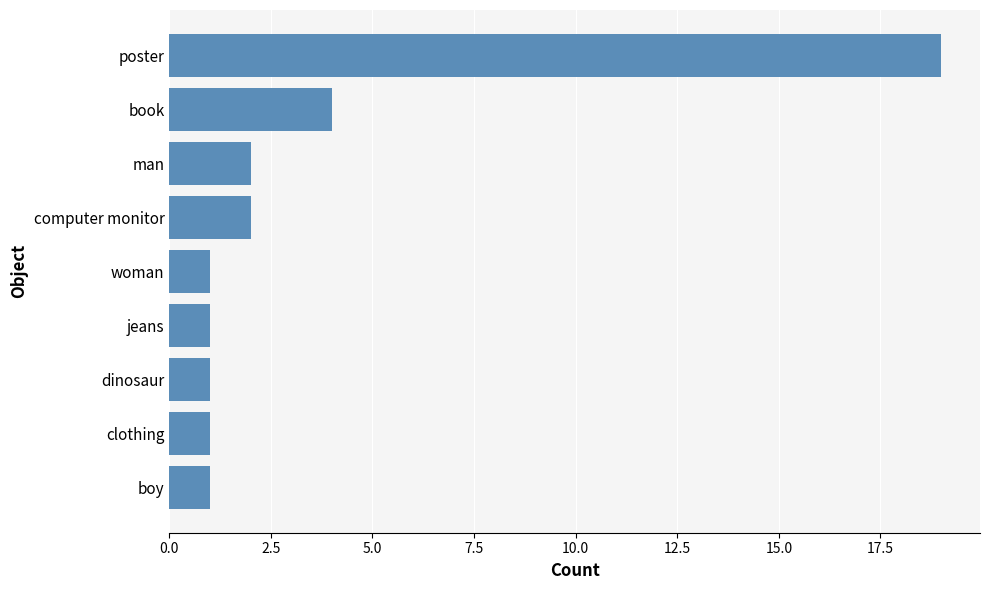

True or false: the data shows 1 at jeans.

True